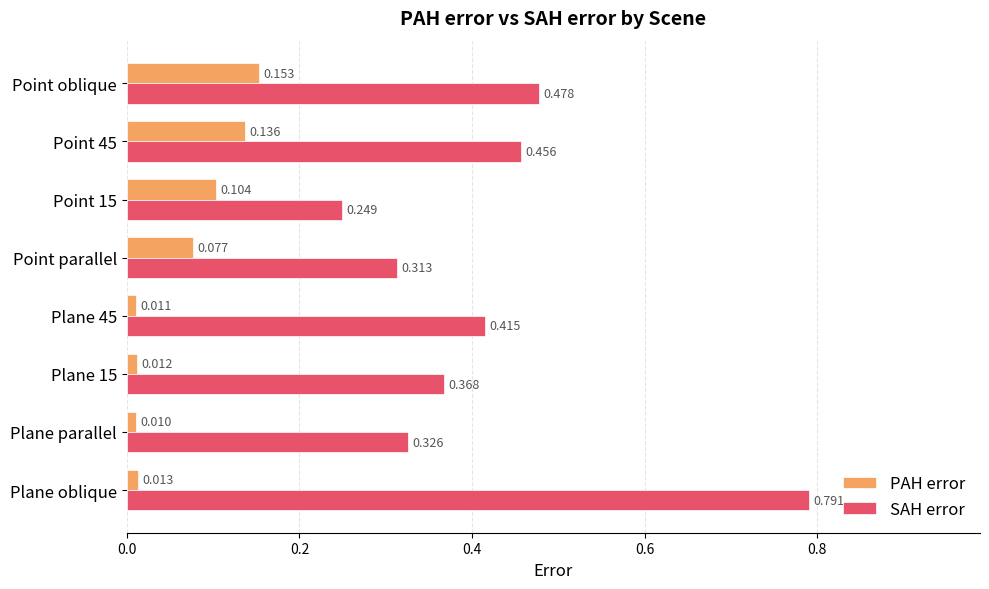

At which category does the chart reach its peak across all series?

Plane oblique